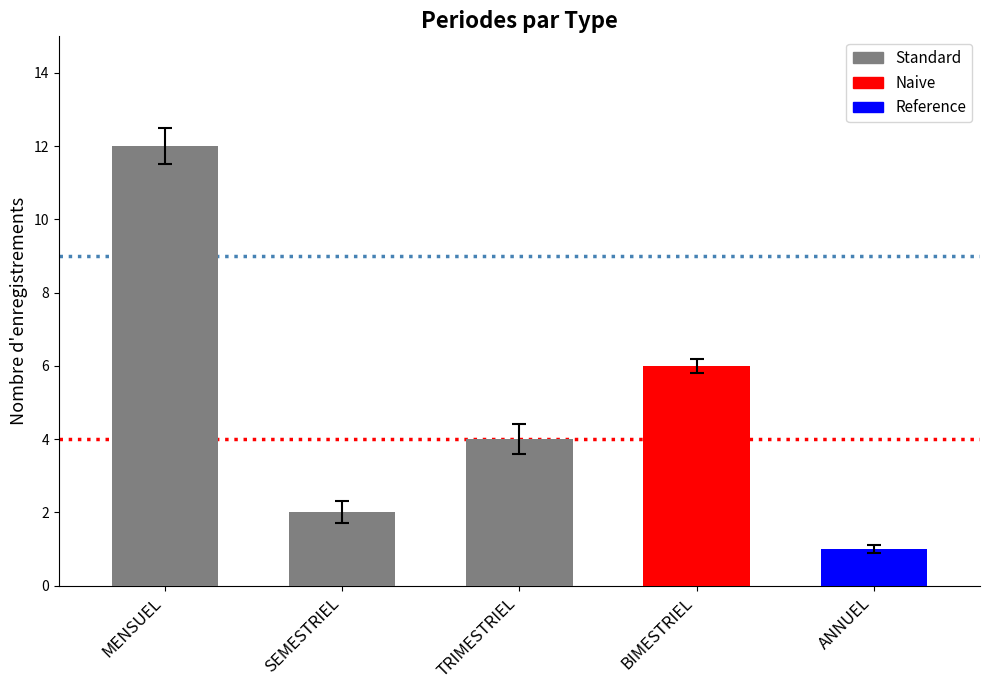

How many bars are there in total?

5